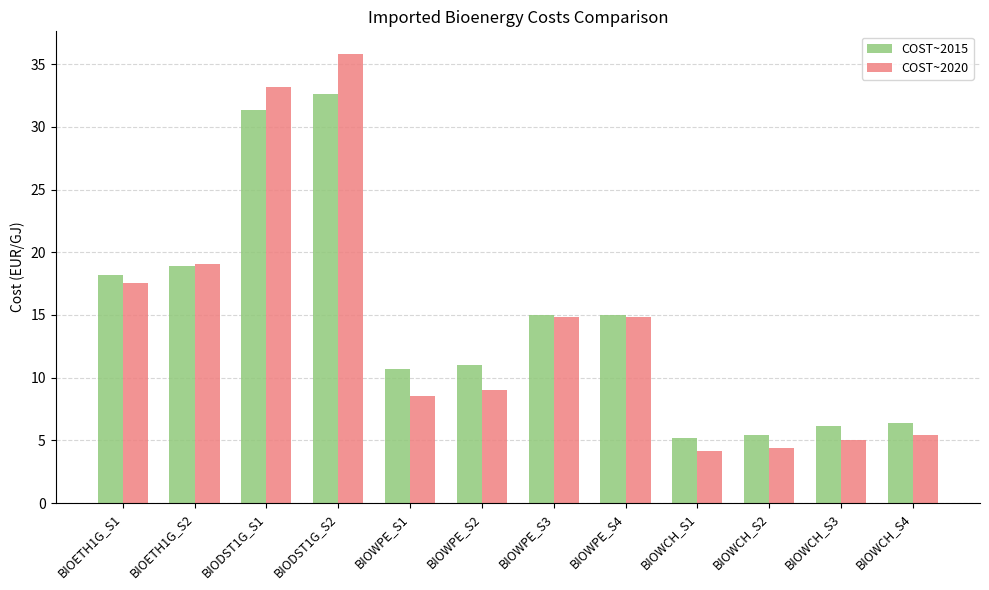

The value of COST~2015 at BIODST1G_S1 is 47.8. True or false?

False